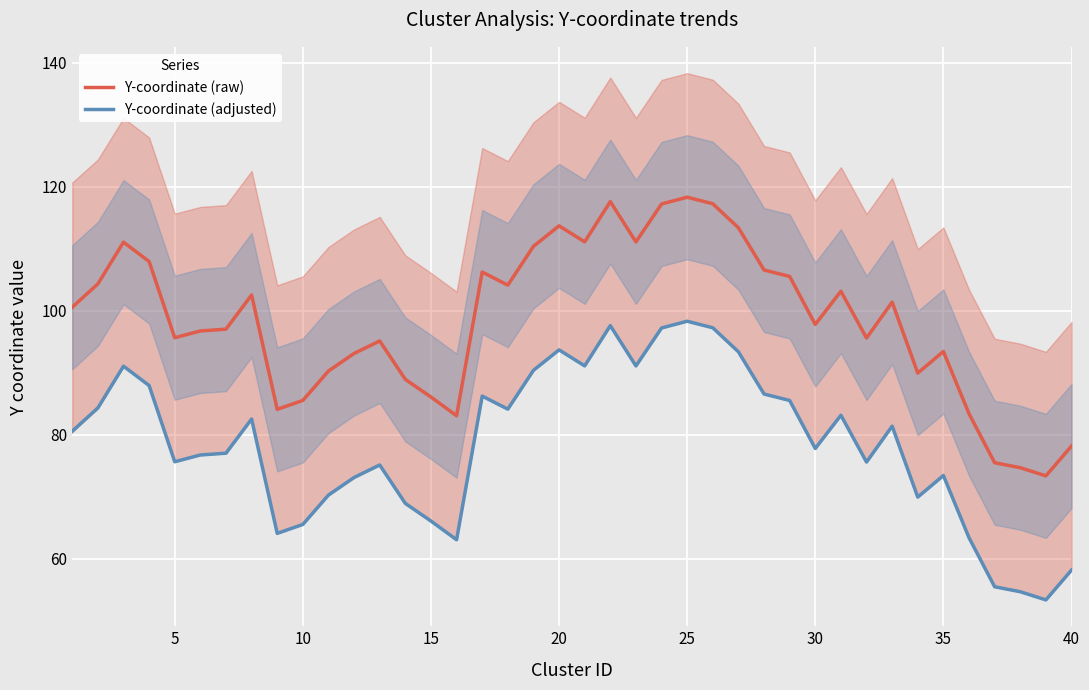

True or false: Y-coordinate (raw) and Y-coordinate (adjusted) cross at least once.

False